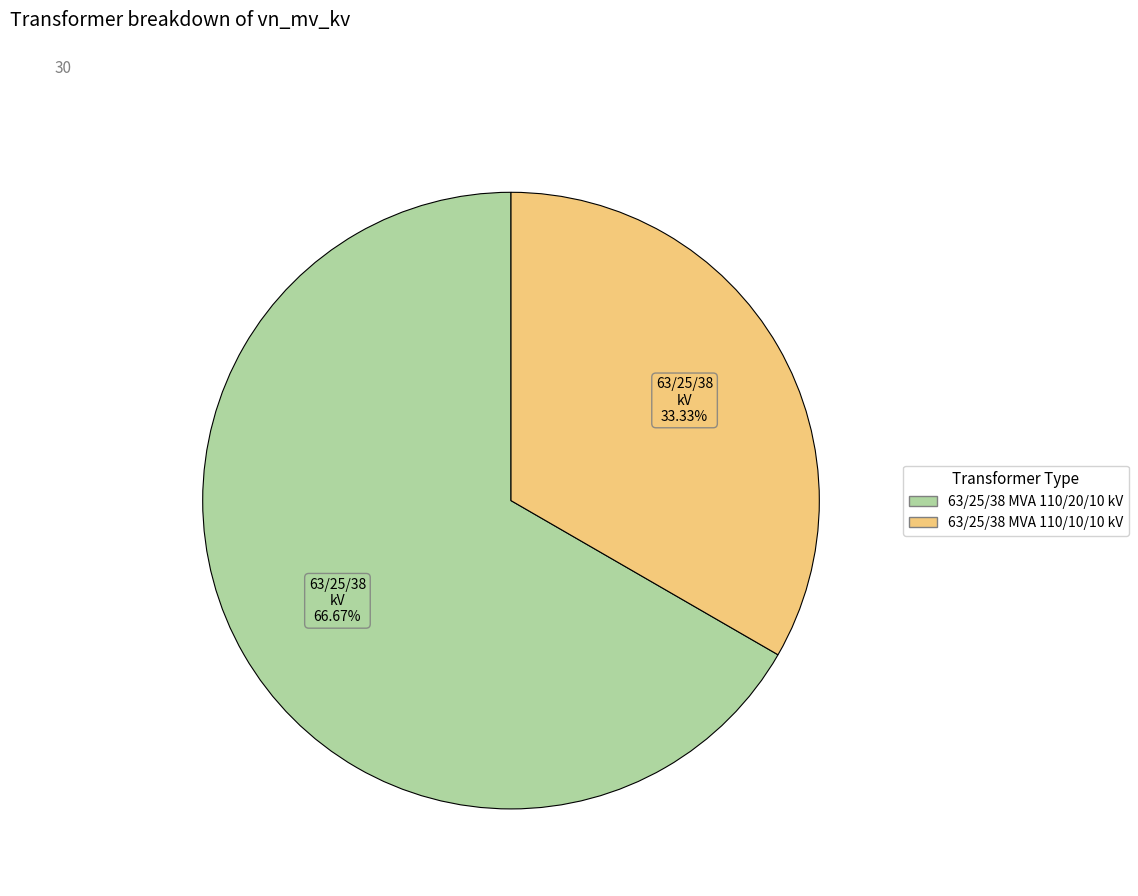

What percentage is the 63/25/38 MVA 110/20/10 kV slice, to the nearest percent?

67%